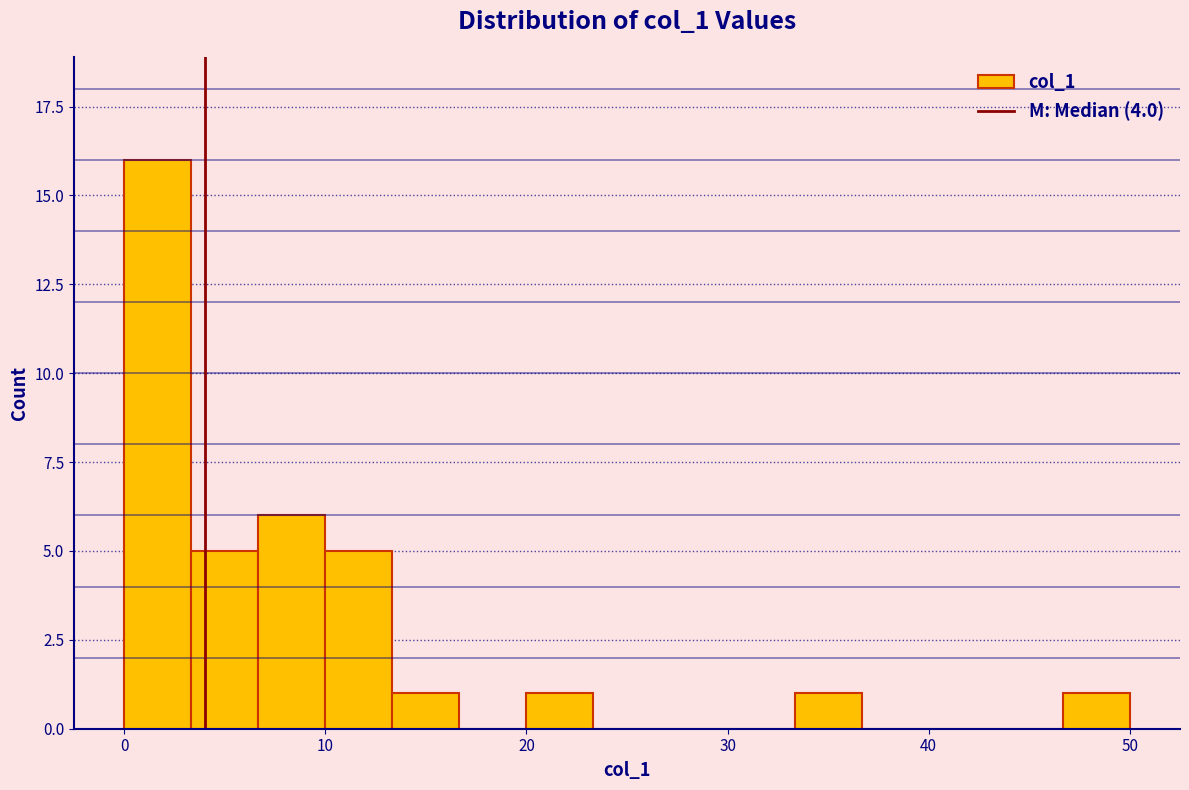

Around what value on the x-axis is the tallest bar? Give the approximate position of its centre, as read against the axis.

2